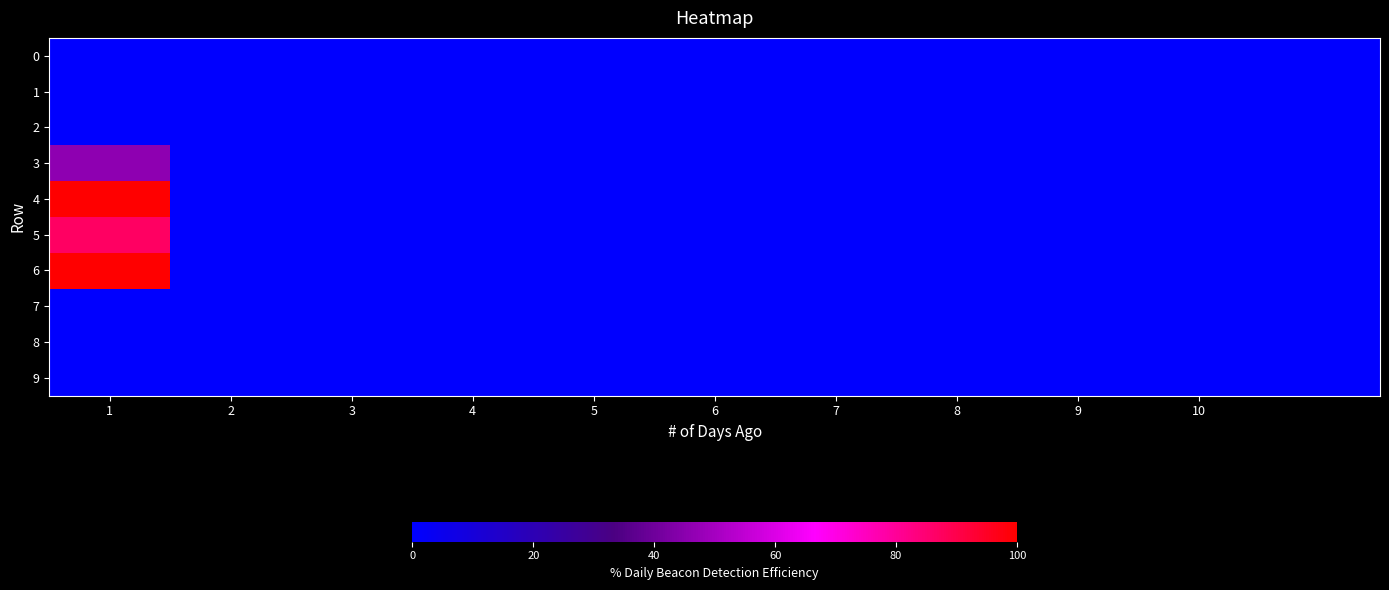

Which series has the largest range (max minus min)?

4